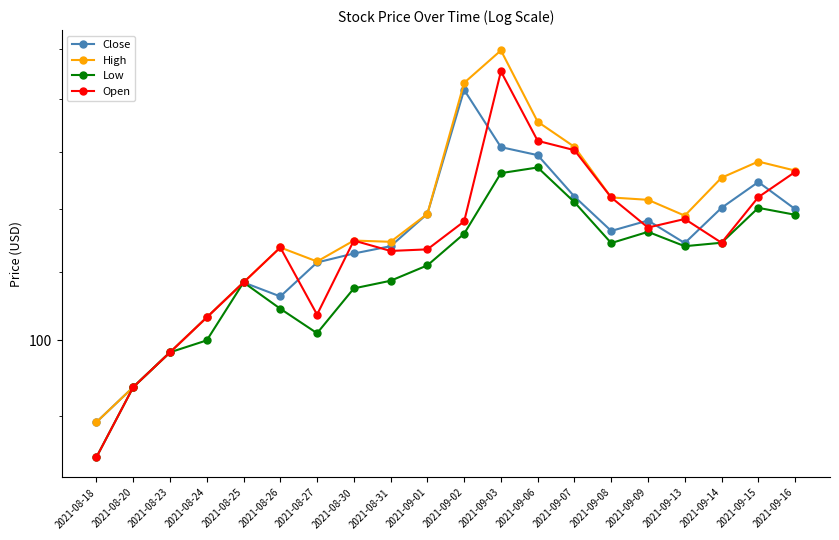

Which series has the largest range (max minus min)?

High